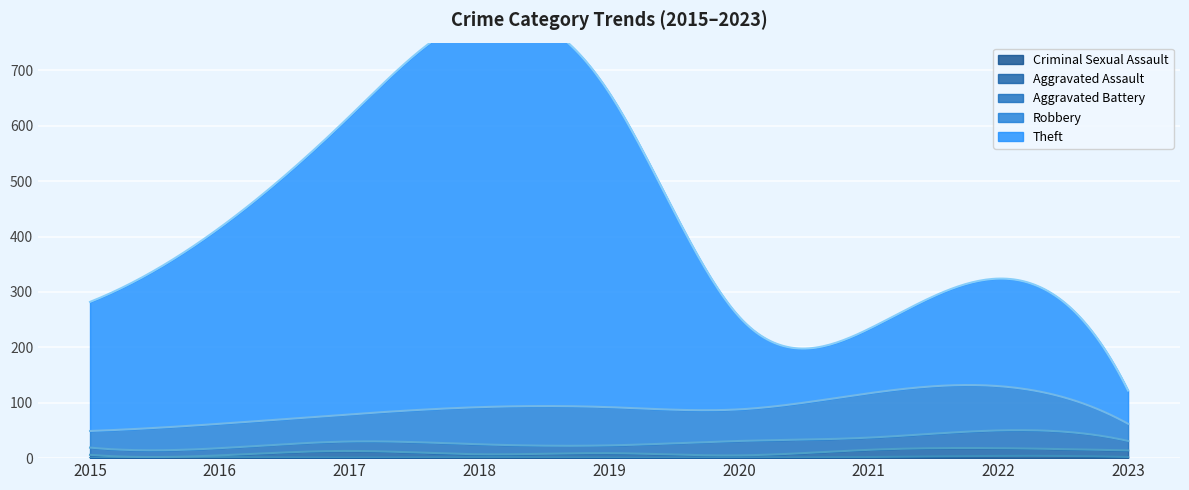

Where does the Robbery series first go above 57?

2018